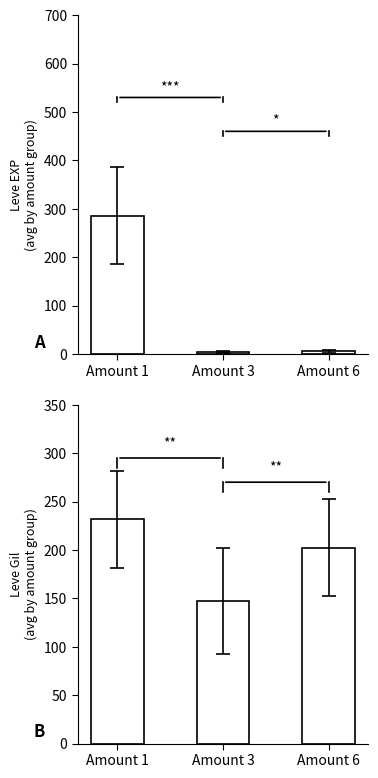

How many bars are there in each group?

2